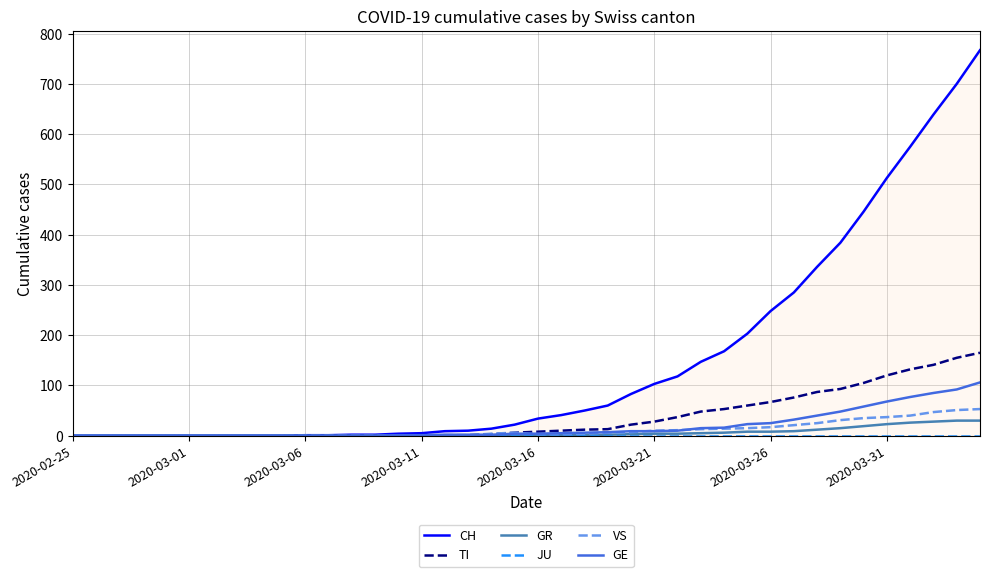

Does the chart have visible grid lines?

Yes